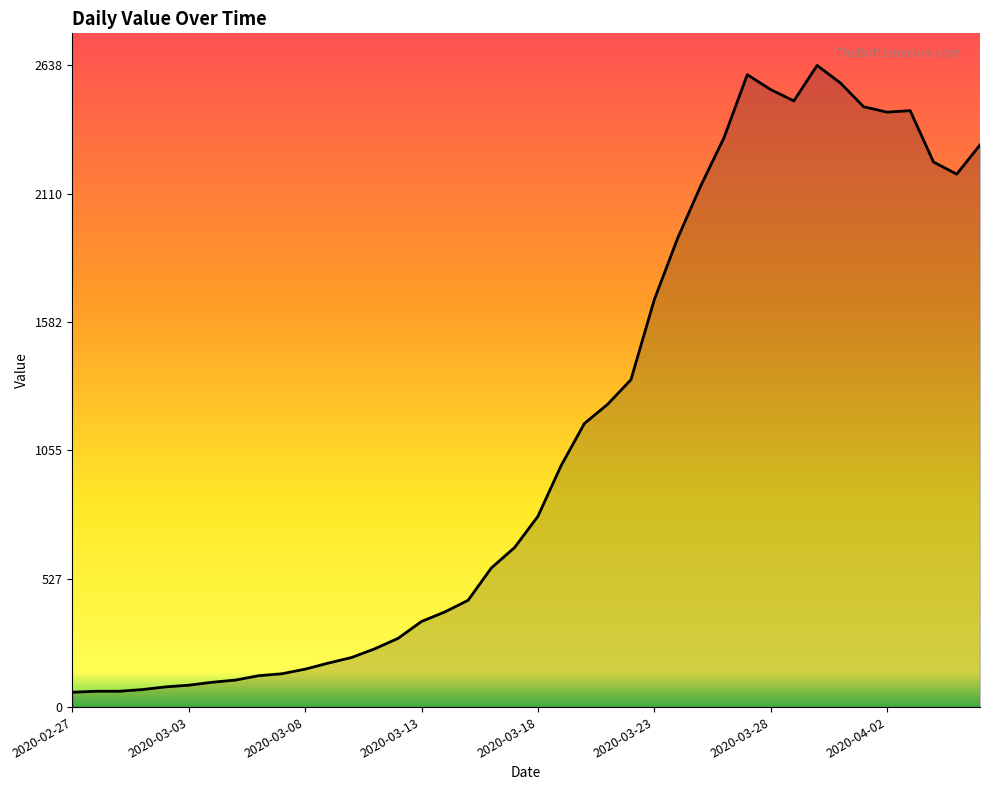

What is the smallest value displayed?

61